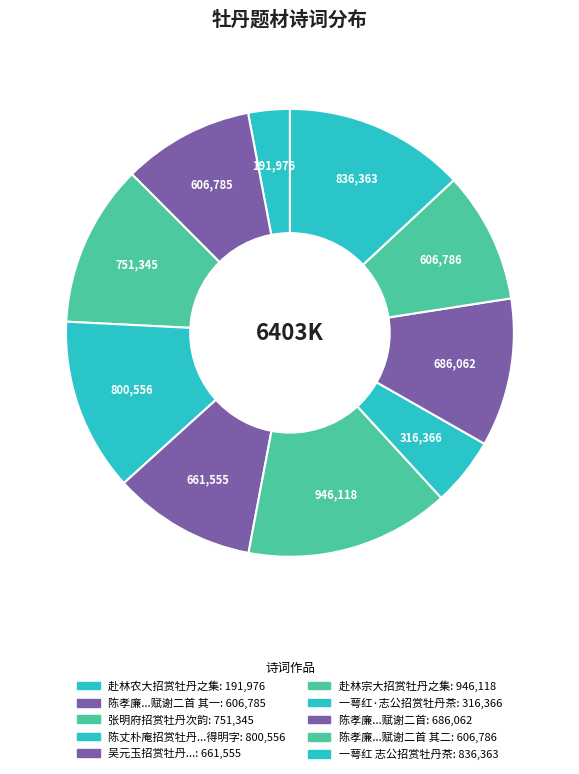

To the nearest percent, what is the difference between the largest and smallest slice percentages?

12%